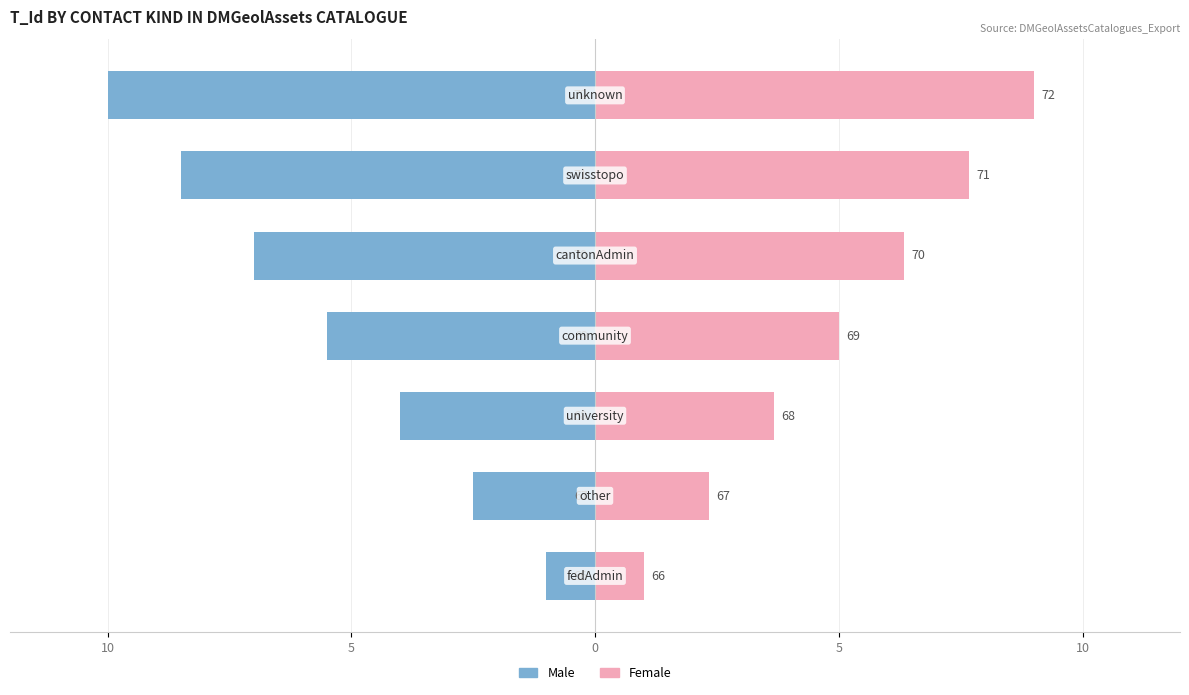

Are the bars grouped side by side (vs. stacked)?

Yes